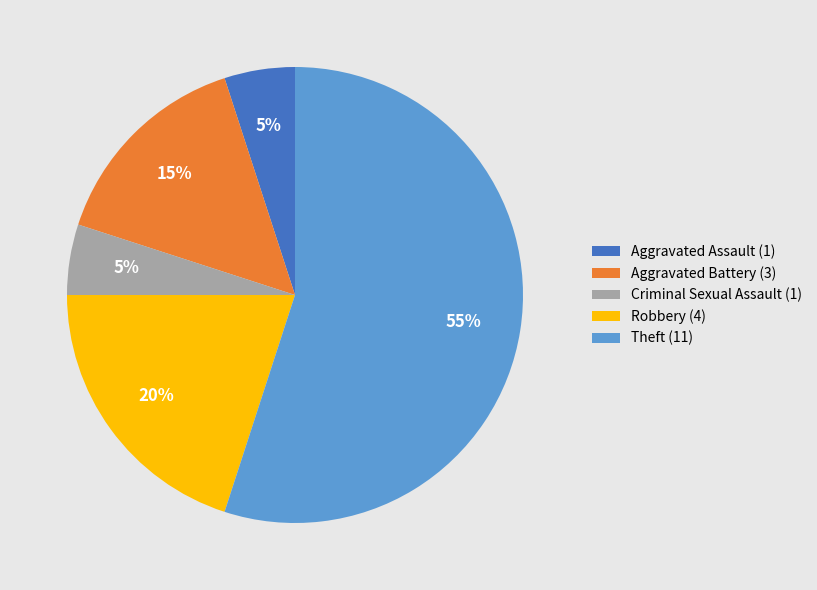

Do Aggravated Assault (1) and Robbery (4) together represent more than half of the pie?

No